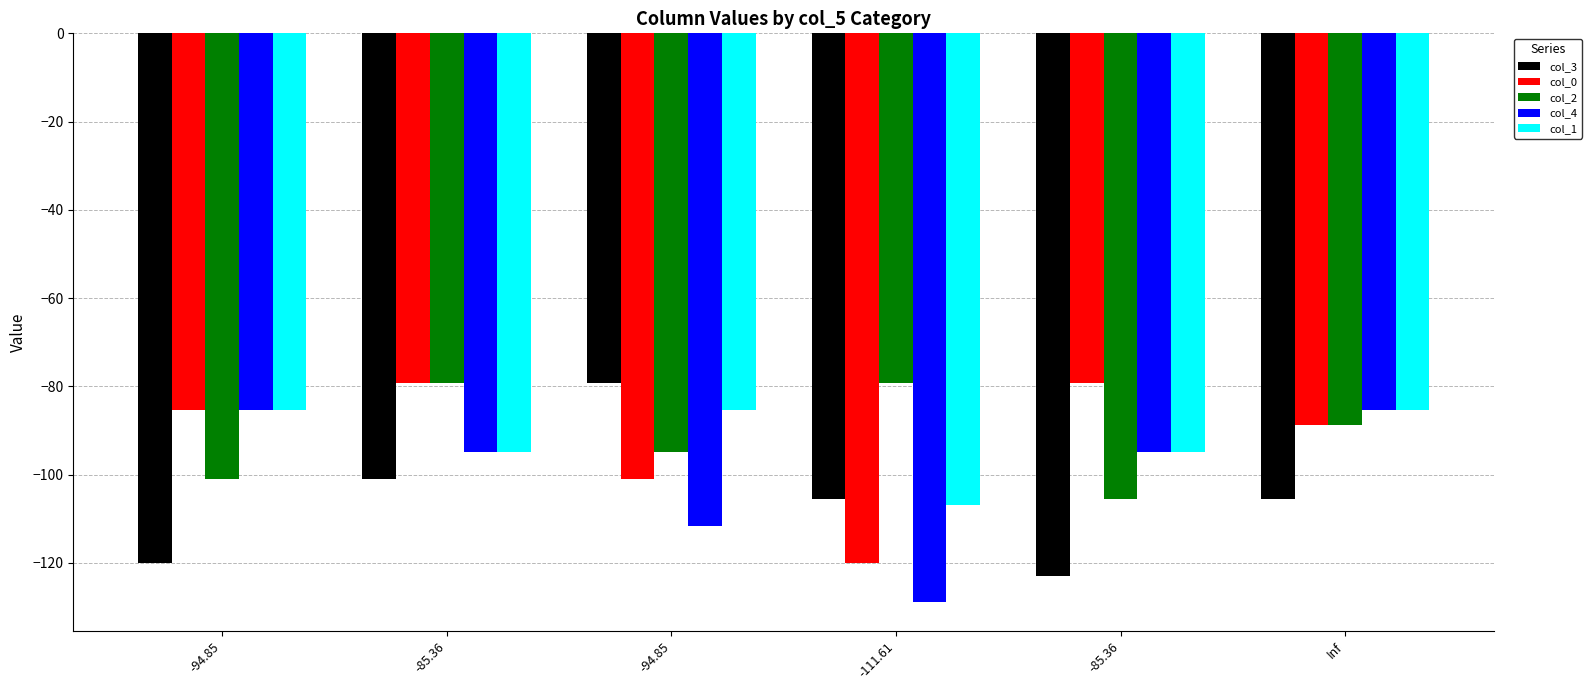

Does the chart contain any negative values?

Yes